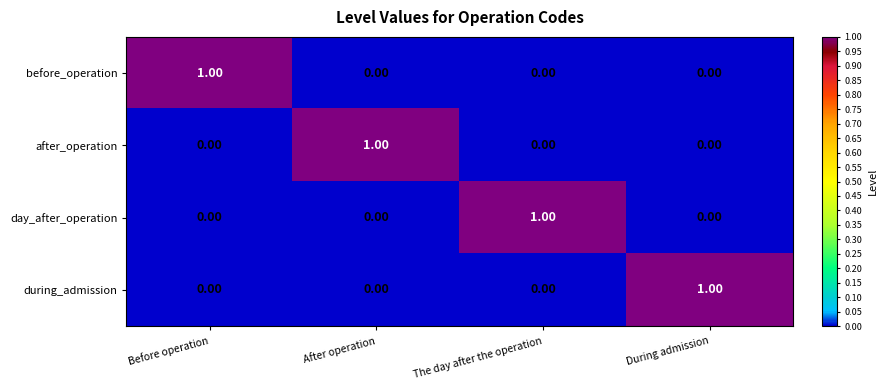

What is the spread (max minus min) of values at During admission?

1